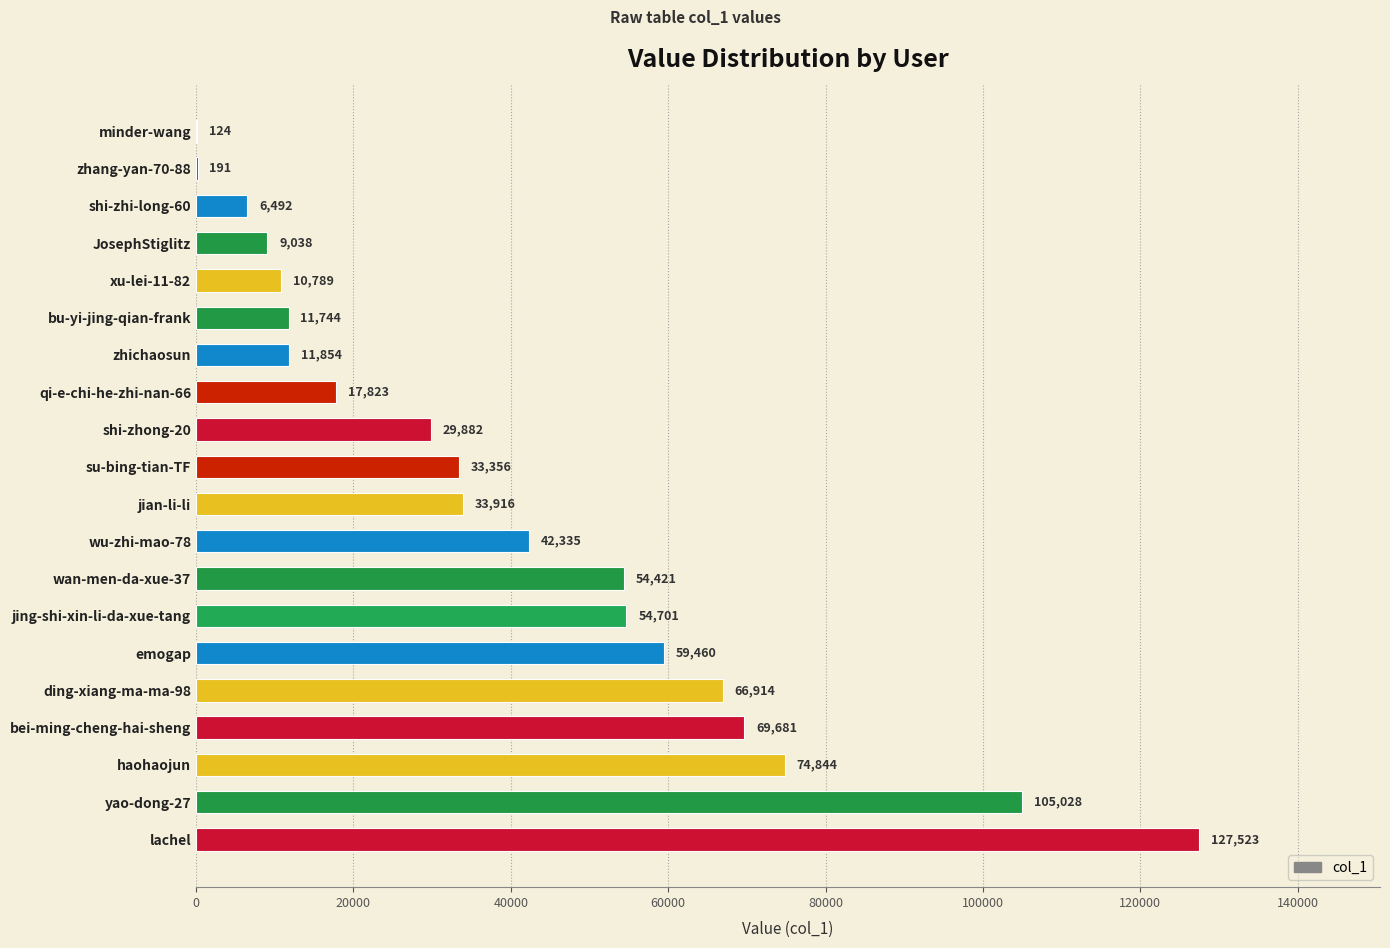

What is the change in value from wan-men-da-xue-37 to zhichaosun?

-42567